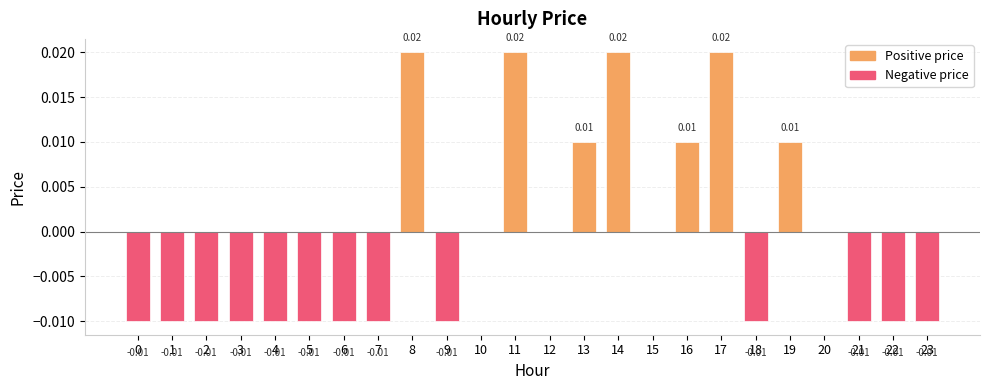

Rank the categories by value from lowest to highest.

0, 1, 2, 3, 4, 5, 6, 7, 9, 18, 21, 22, 23, 10, 12, 15, 20, 13, 16, 19, 8, 11, 14, 17